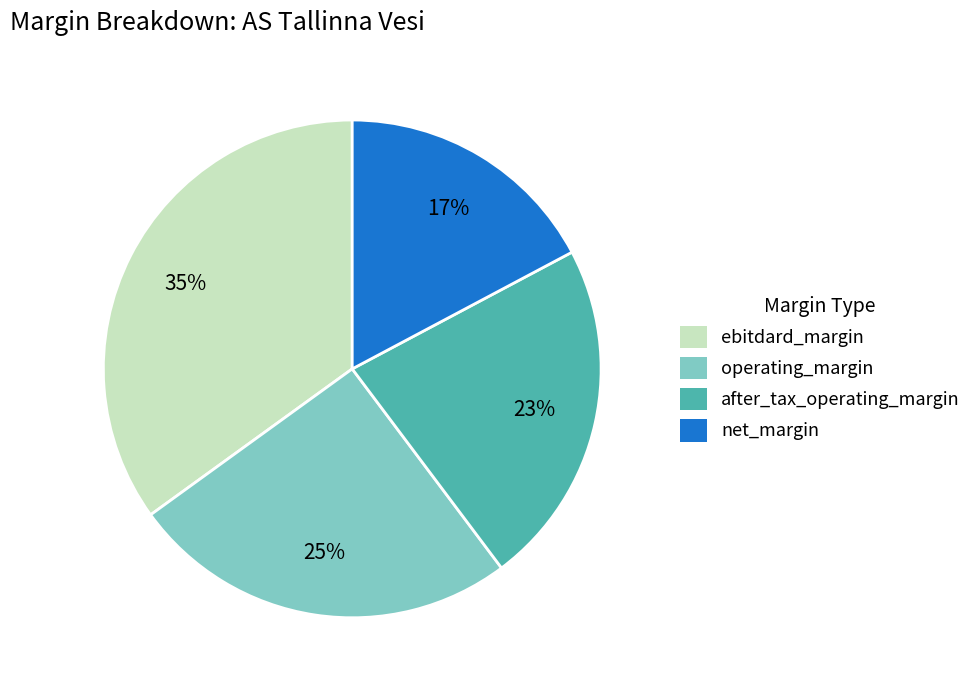

The operating_margin slice represents 36% of the pie. True or false?

False